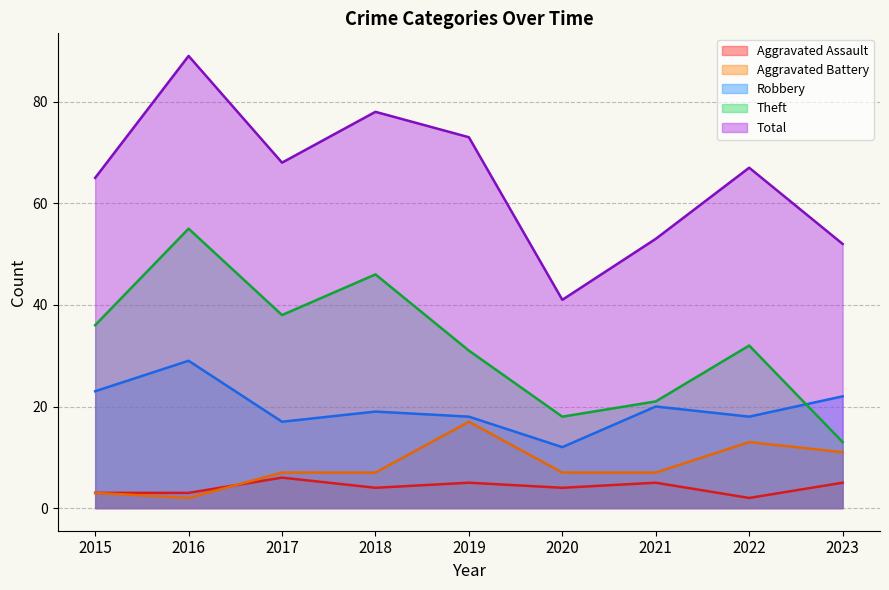

What is the total value across all series at 2018?

154